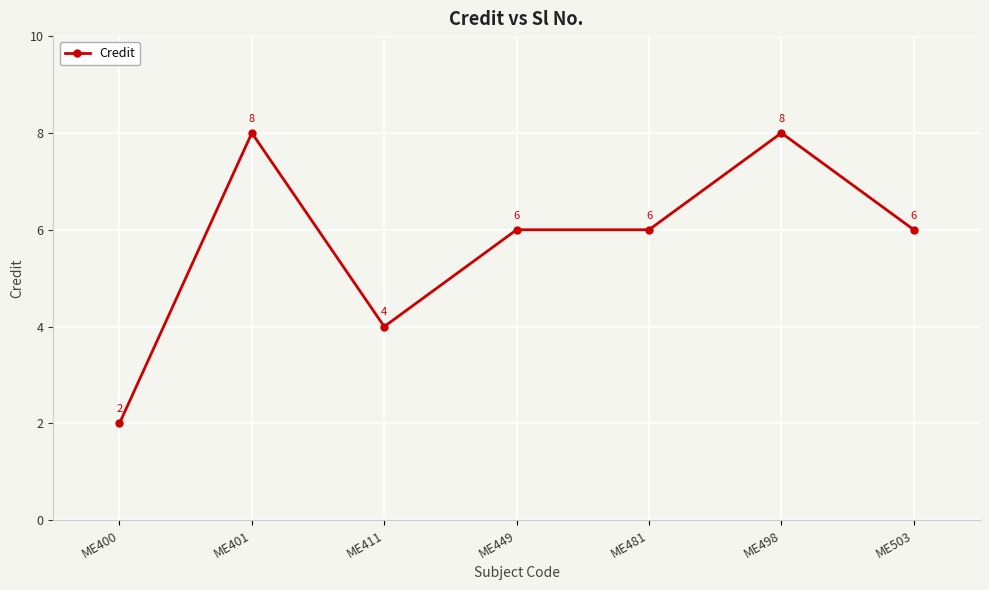

True or false: the data shows 6 at ME481.

True